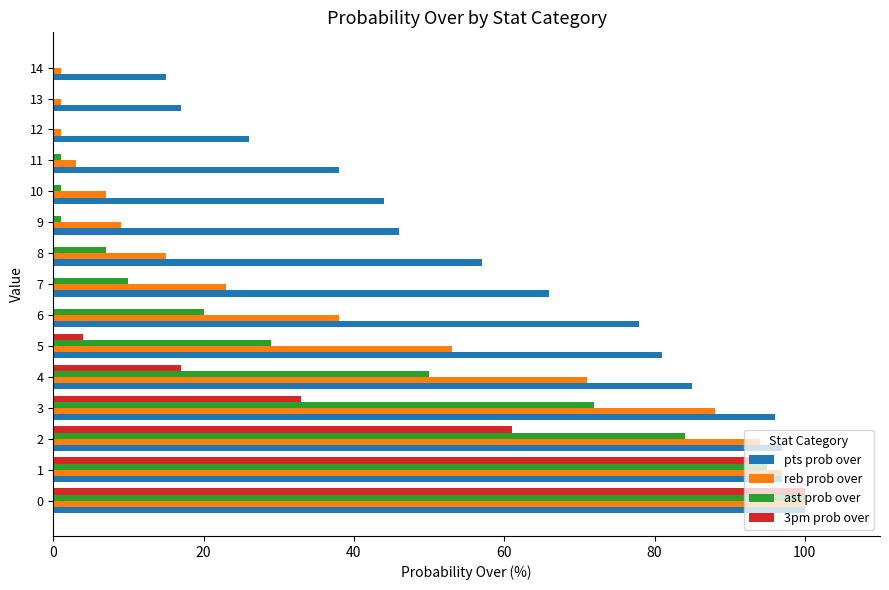

Is it true that pts prob over equals 78 at 6?

True